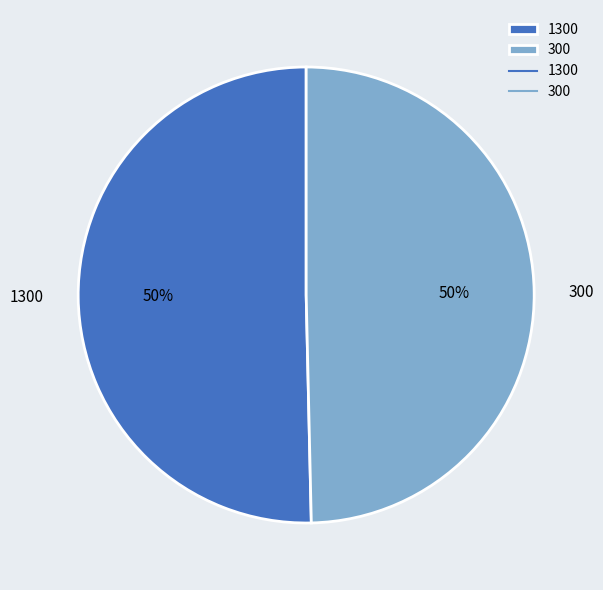

Which slice represents more than half of the pie?

1300